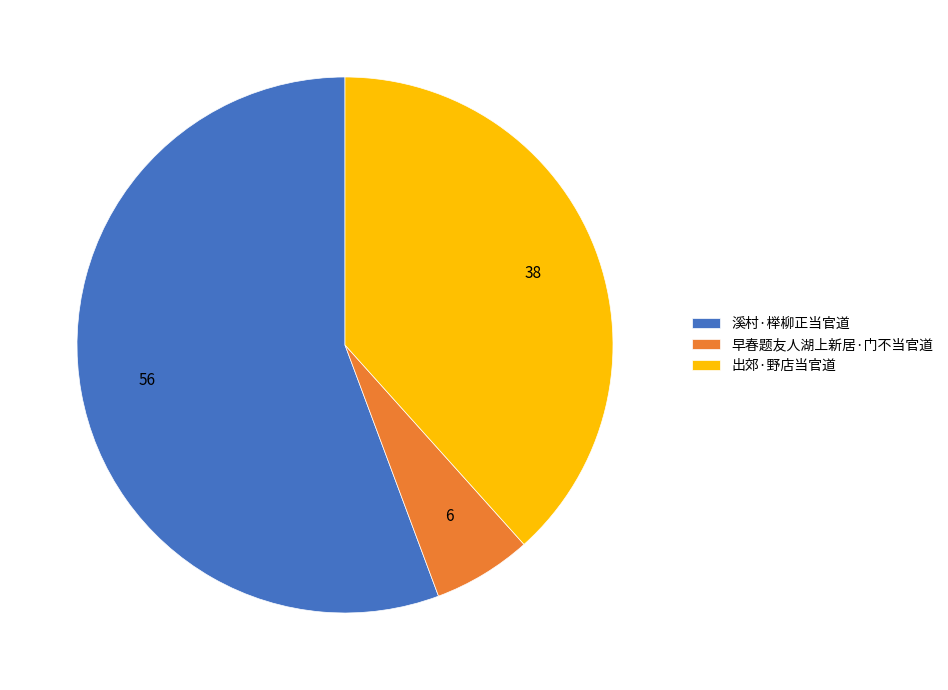

Combined, do 出郊·野店当官道 and 溪村·榉柳正当官道 account for over 50%?

Yes